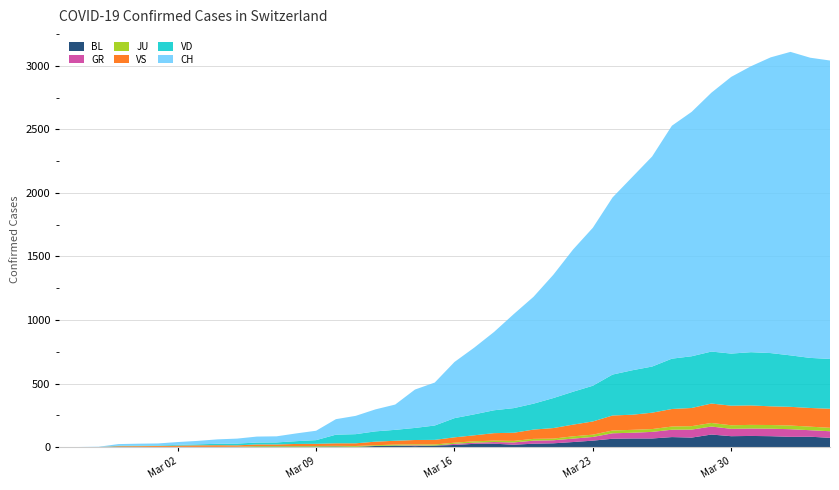

Reading left to right, transcribe all the data shown in this chart.

BL: 0=0	1=0	2=0	3=0	4=1	5=1	6=1	7=1	8=1	9=1	10=4	11=4	12=4	13=4	14=5	15=3	16=9	17=12	18=8	19=12	20=17	21=26	22=27	23=19	24=27	25=30	26=40	27=51	28=66	29=68	30=68	31=79	32=75	33=99	34=86	35=88	36=86	37=81	38=82	39=73
GR: 0=0	1=0	2=0	3=0	4=0	5=0	6=0	7=0	8=0	9=0	10=0	11=0	12=0	13=0	14=0	15=0	16=0	17=0	18=6	19=0	20=9	21=9	22=13	23=18	24=24	25=24	26=27	27=29	28=43	29=45	30=52	31=58	32=63	33=63	34=58	35=58	36=59	37=60	38=51	39=52
JU: 0=0	1=0	2=1	3=1	4=1	5=1	6=1	7=1	8=1	9=2	10=5	11=5	12=5	13=5	14=5	15=6	16=6	17=8	18=8	19=9	20=9	21=11	22=11	23=12	24=14	25=13	26=18	27=18	28=22	29=23	30=22	31=25	32=27	33=28	34=28	35=29	36=29	37=29	38=28	39=27
VD: 0=0	1=0	2=0	3=4	4=4	5=4	6=6	7=8	8=11	9=14	10=15	11=16	12=22	13=29	14=68	15=72	16=81	17=86	18=95	19=113	20=151	21=165	22=180	23=194	24=204	25=236	26=259	27=281	28=322	29=350	30=363	31=396	32=407	33=409	34=410	35=419	36=419	37=405	38=394	39=392
VS: 0=0	1=0	2=0	3=6	4=6	5=7	6=10	7=12	8=13	9=11	10=12	11=12	12=16	13=17	14=20	15=21	16=28	17=30	18=34	19=36	20=42	21=47	22=59	23=64	24=73	25=83	26=92	27=104	28=118	29=119	30=129	31=138	32=143	33=153	34=154	35=153	36=147	37=147	38=147	39=150
CH: 0=0	1=1	2=2	3=13	4=15	5=16	6=22	7=27	8=35	9=39	10=47	11=48	12=61	13=74	14=122	15=144	16=173	17=199	18=302	19=338	20=442	21=525	22=616	23=740	24=841	25=970	26=1119	27=1243	28=1394	29=1521	30=1653	31=1833	32=1923	33=2037	34=2177	35=2250	36=2327	37=2388	38=2362	39=2348